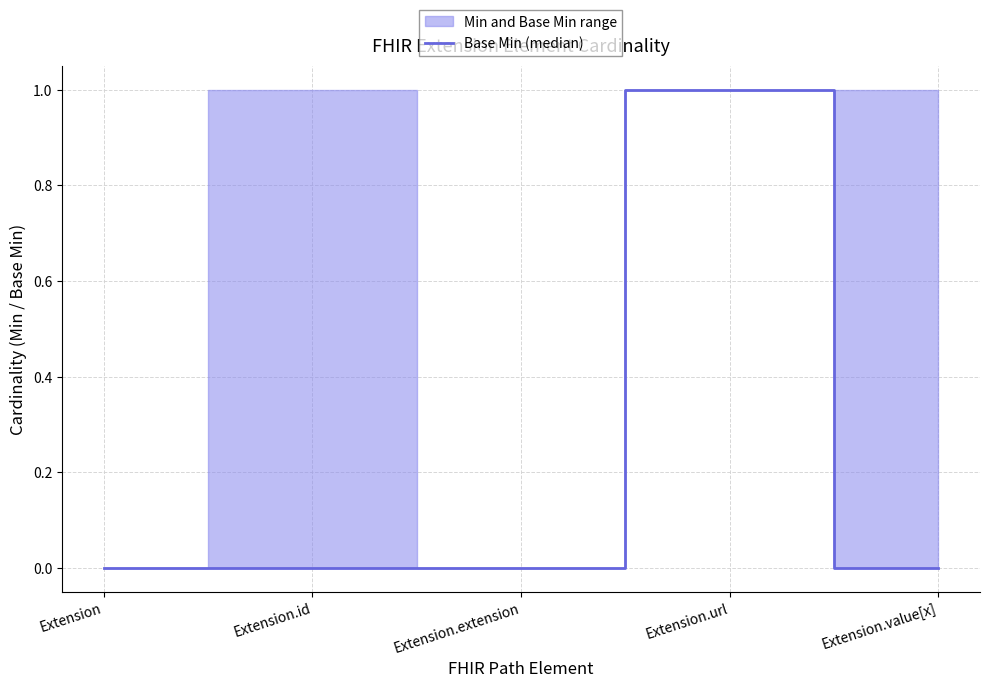

Rank the categories by value from highest to lowest.

Extension.url, Extension, Extension.id, Extension.extension, Extension.value[x]